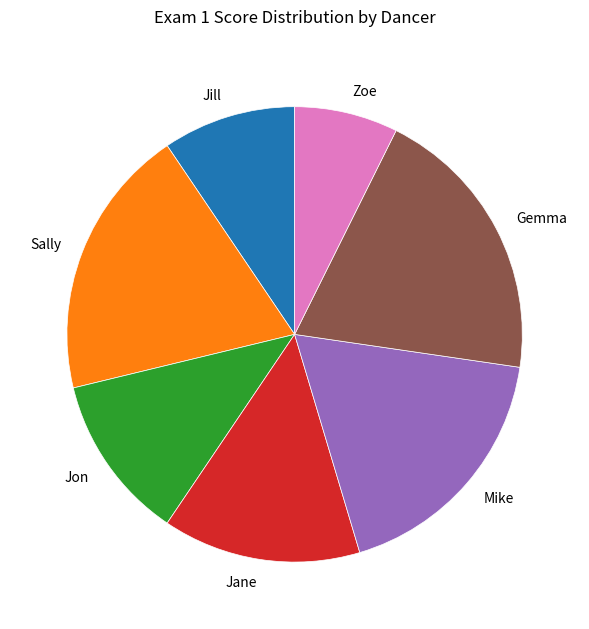

Rank the categories by value from lowest to highest.

Zoe, Jill, Jon, Jane, Mike, Sally, Gemma